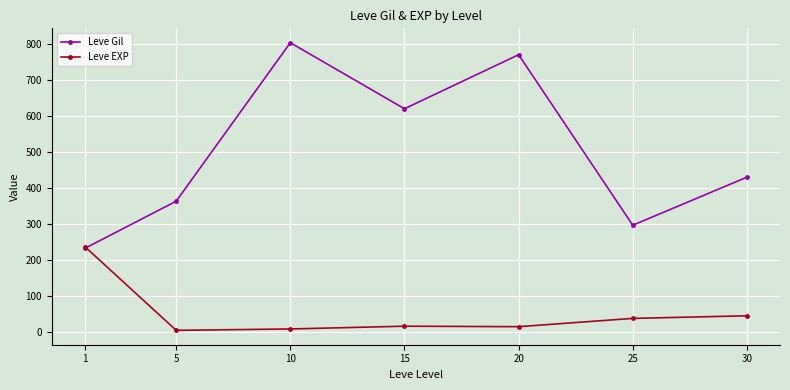

Which series changed the most between 5 and 15?

Leve Gil